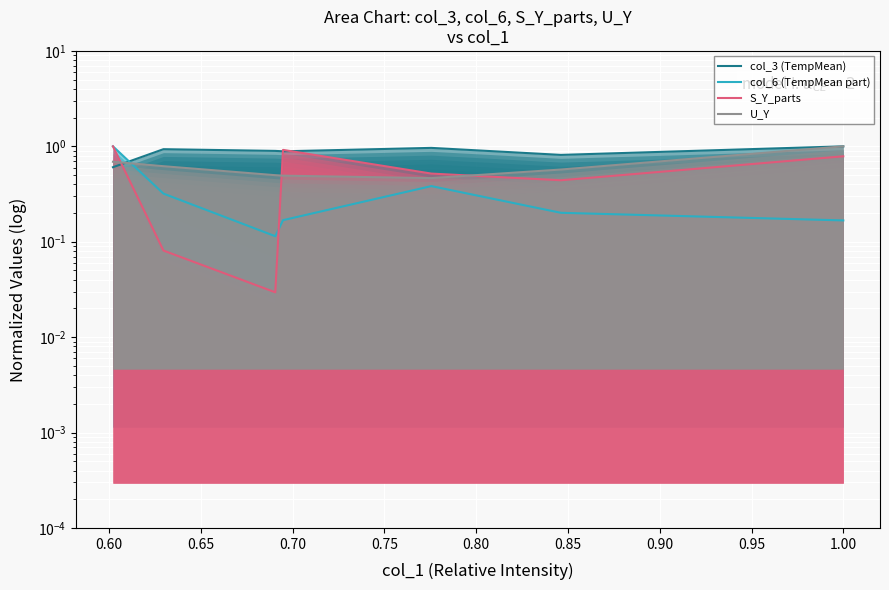

What are all the series names shown in the legend?

col_3 (TempMean), col_6 (TempMean part), S_Y_parts, U_Y